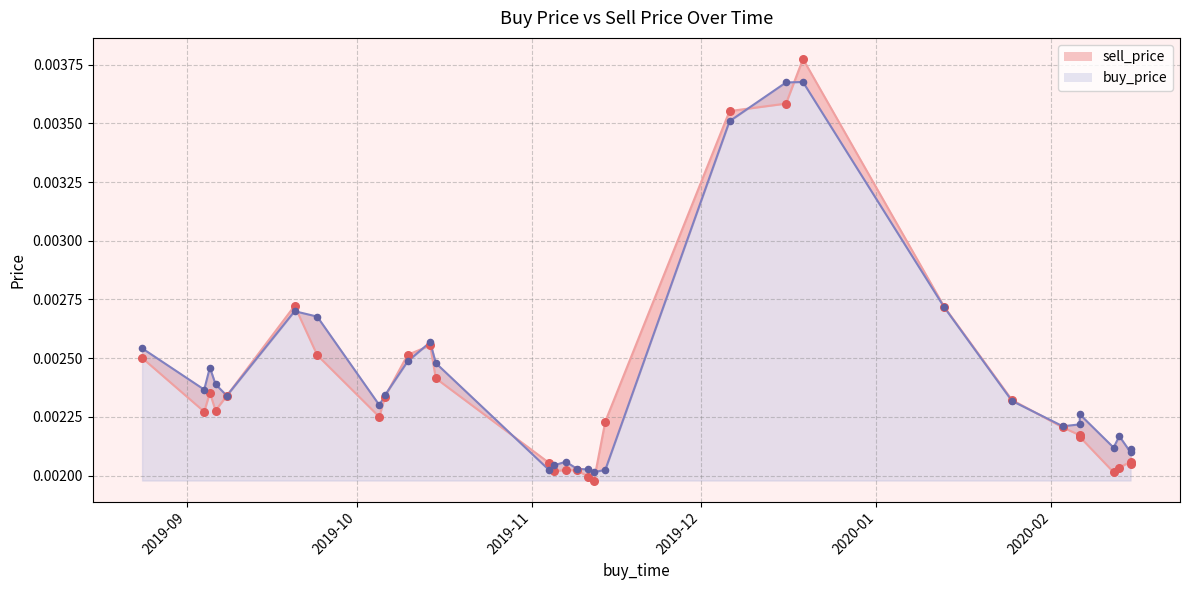

What are all the series names shown in the legend?

buy_price, sell_price